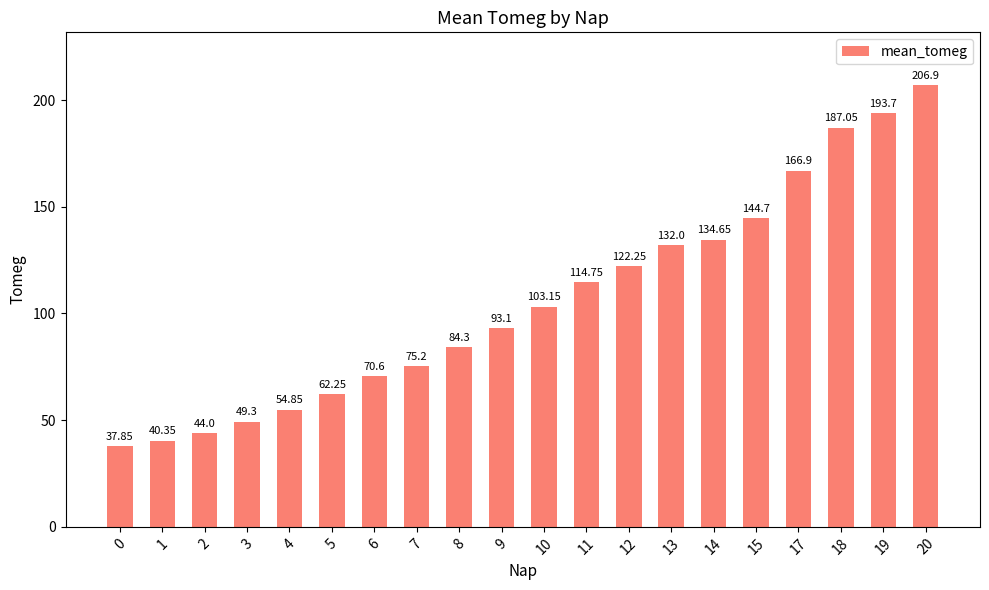

List the labels in order of value, smallest first.

0, 1, 2, 3, 4, 5, 6, 7, 8, 9, 10, 11, 12, 13, 14, 15, 17, 18, 19, 20